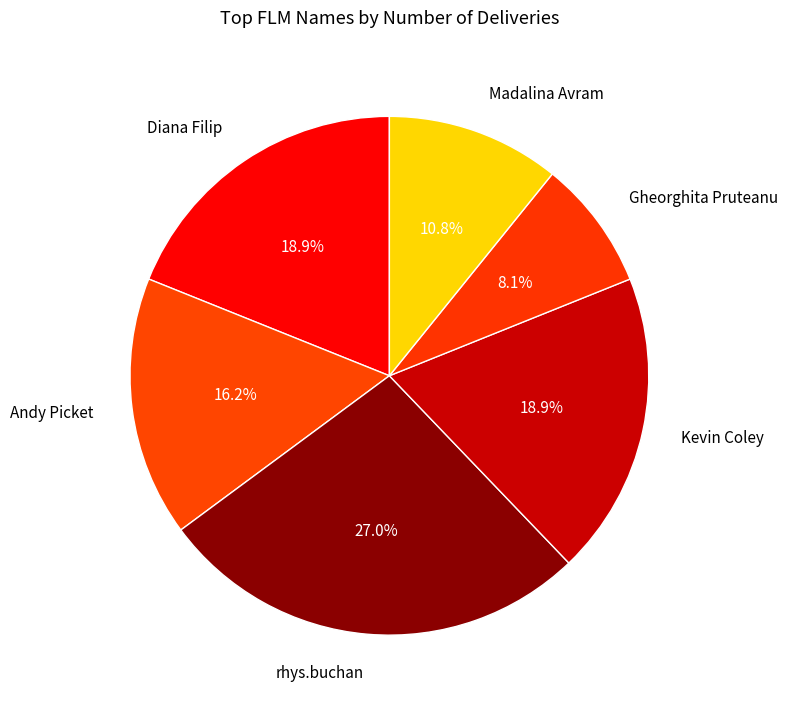

Is the sum of Diana Filip and rhys.buchan greater than half?

No